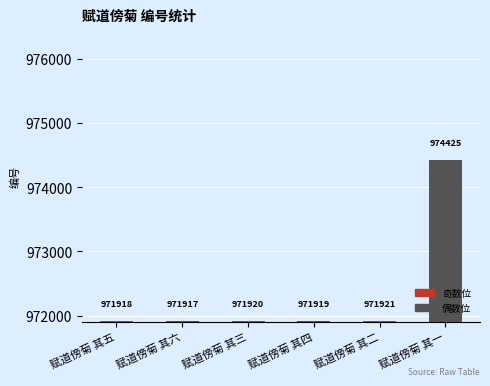

What is the label of the 5th bar from the left?

赋道傍菊 其二